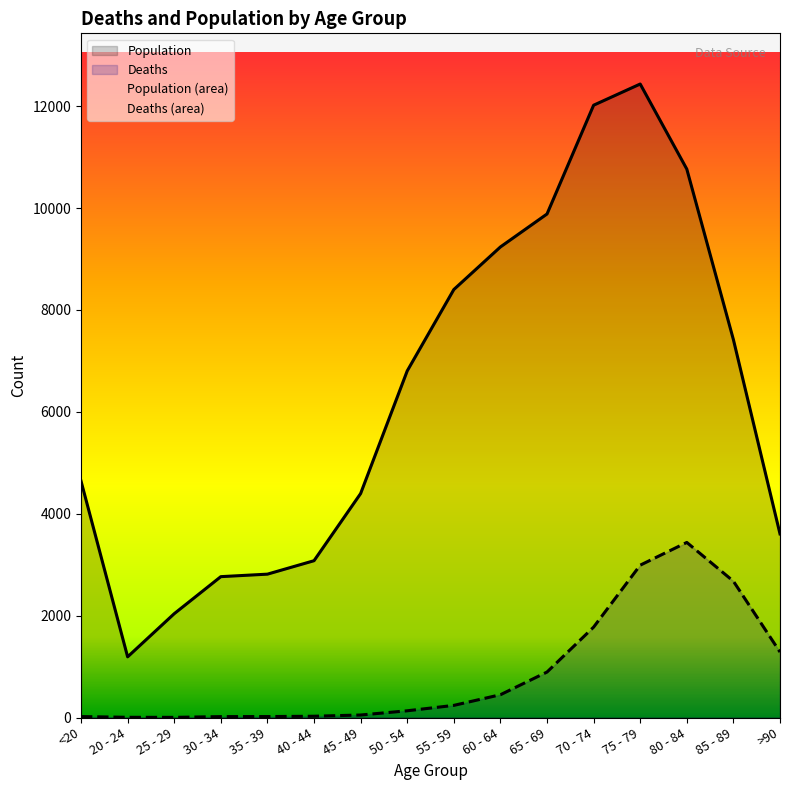

True or false: Deaths and Population intersect in this chart.

False